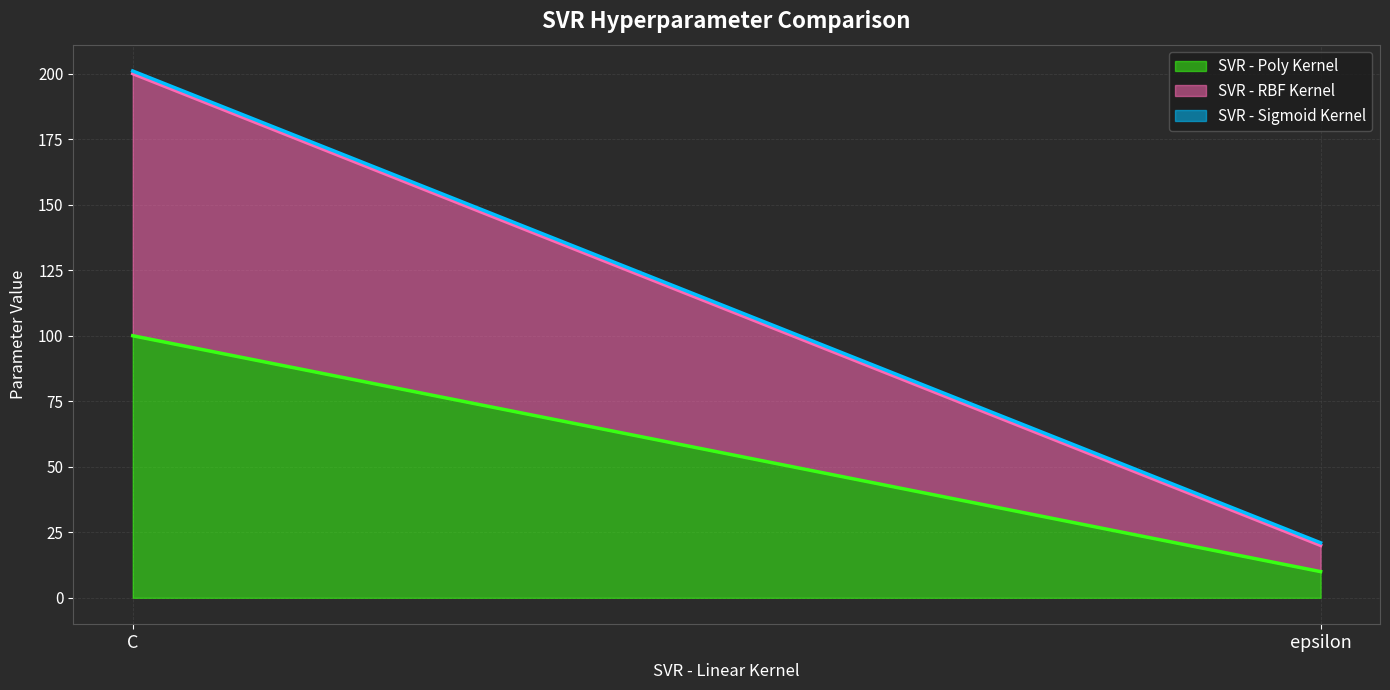

What are all the series names shown in the legend?

SVR - Poly Kernel (line), SVR - RBF Kernel (line), SVR - Sigmoid Kernel (line)